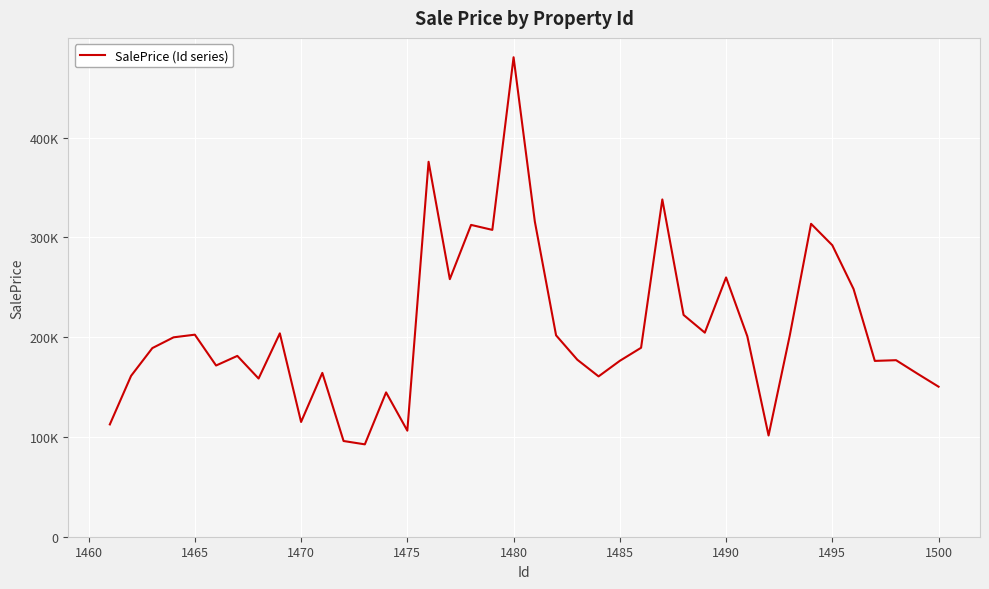

Is this an area chart (filled region under the line)?

No